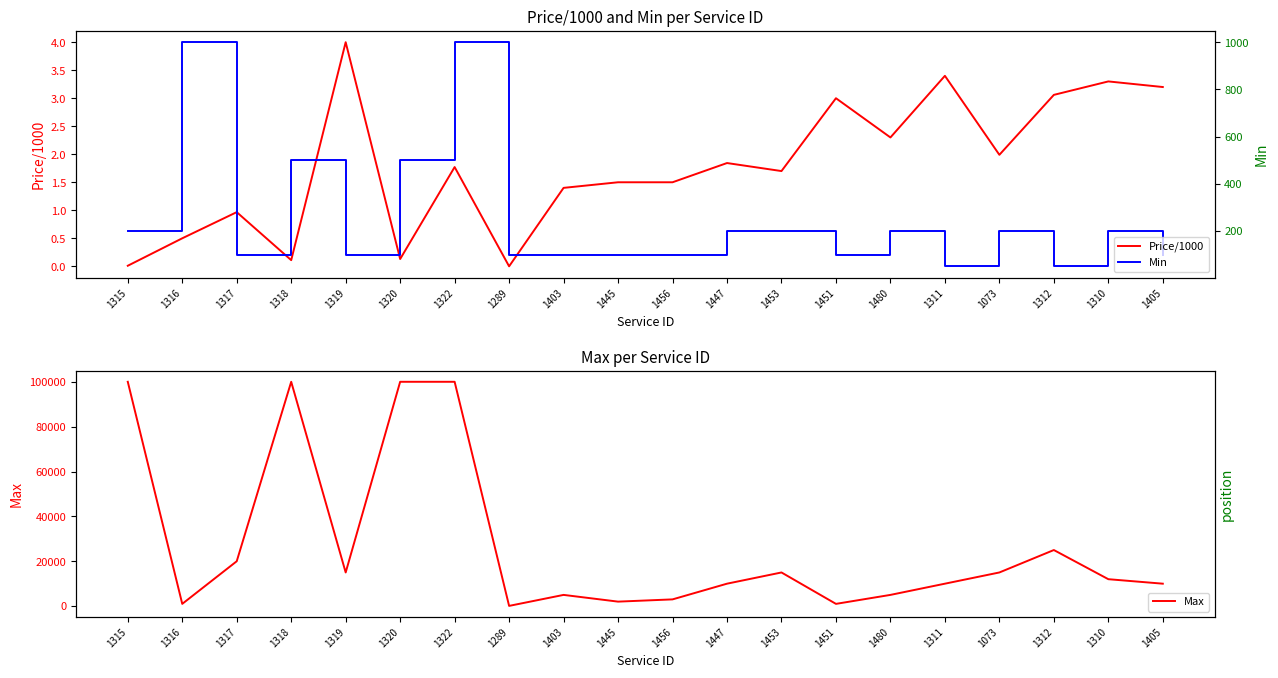

Between 1319 and 1456, which series saw the biggest shift?

Max